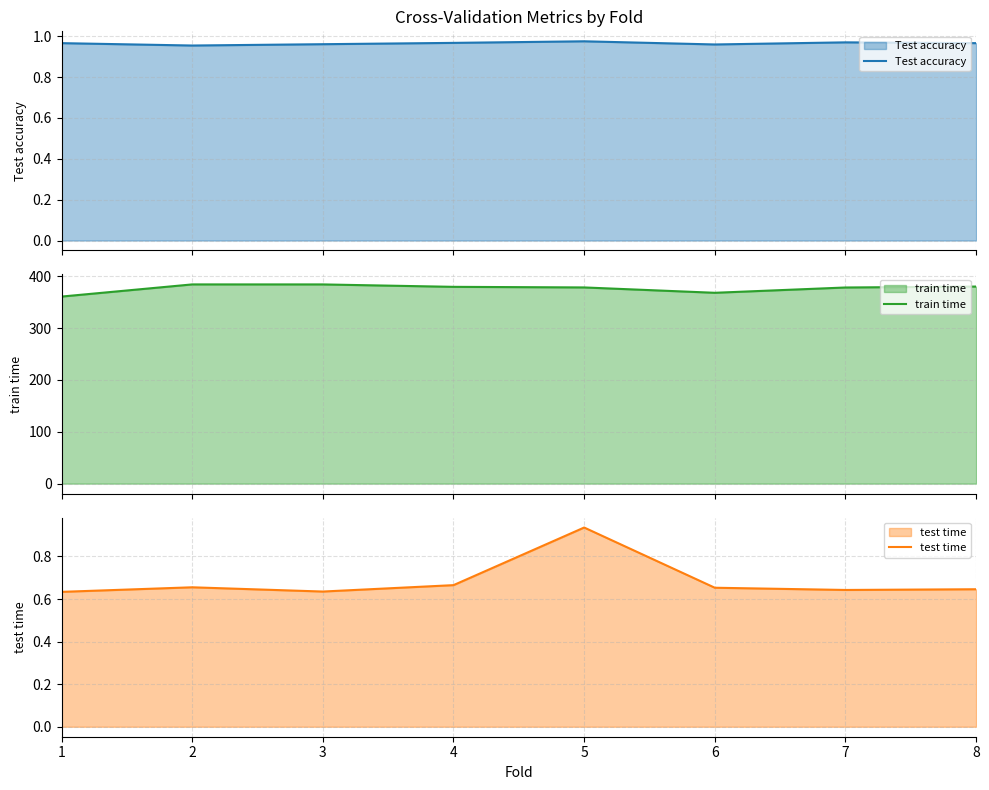

Where is the first local maximum for Test accuracy?

5